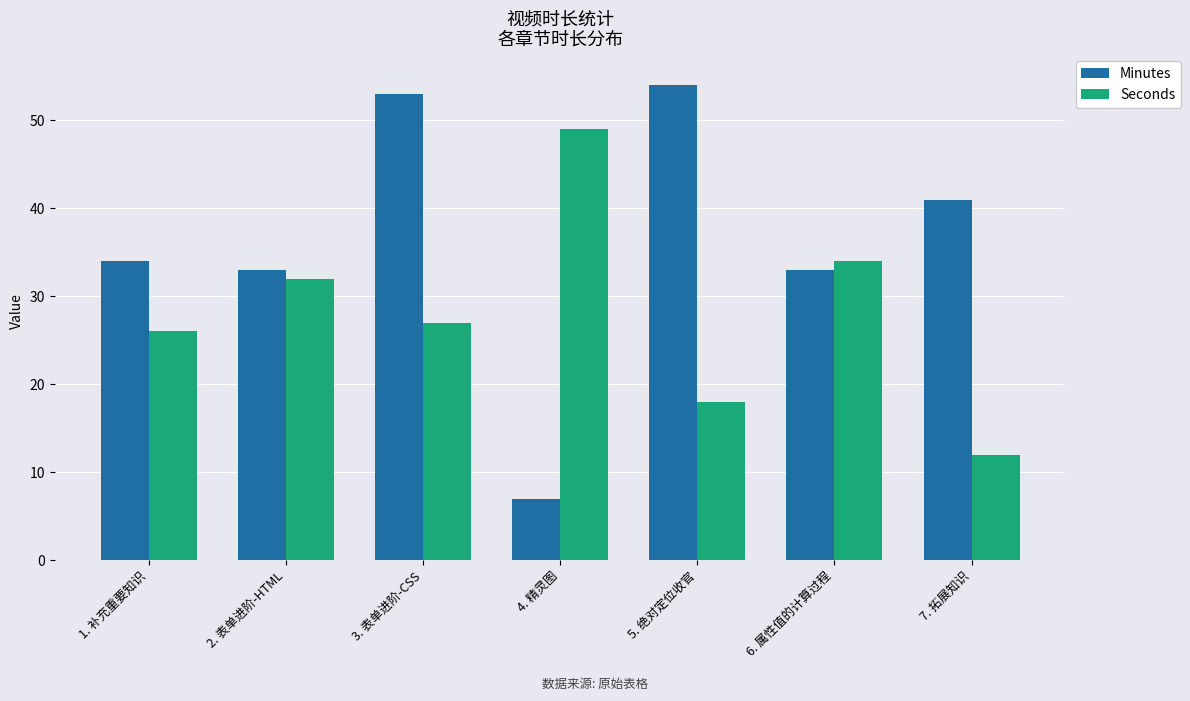

Where is Seconds nearest to the value 30?

2. 表单进阶-HTML